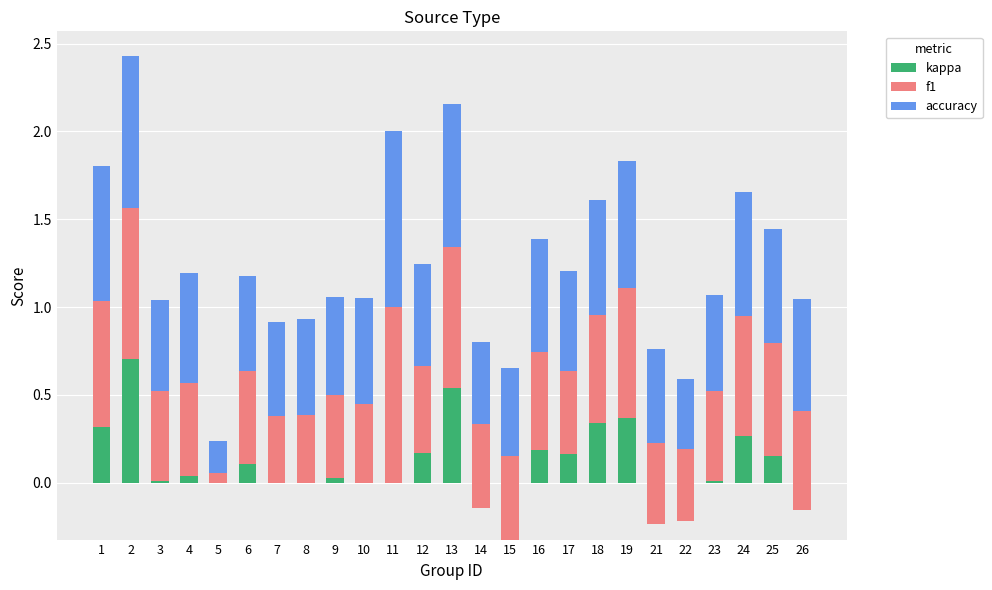

Is it true that f1 equals 0.3 at 26?

False